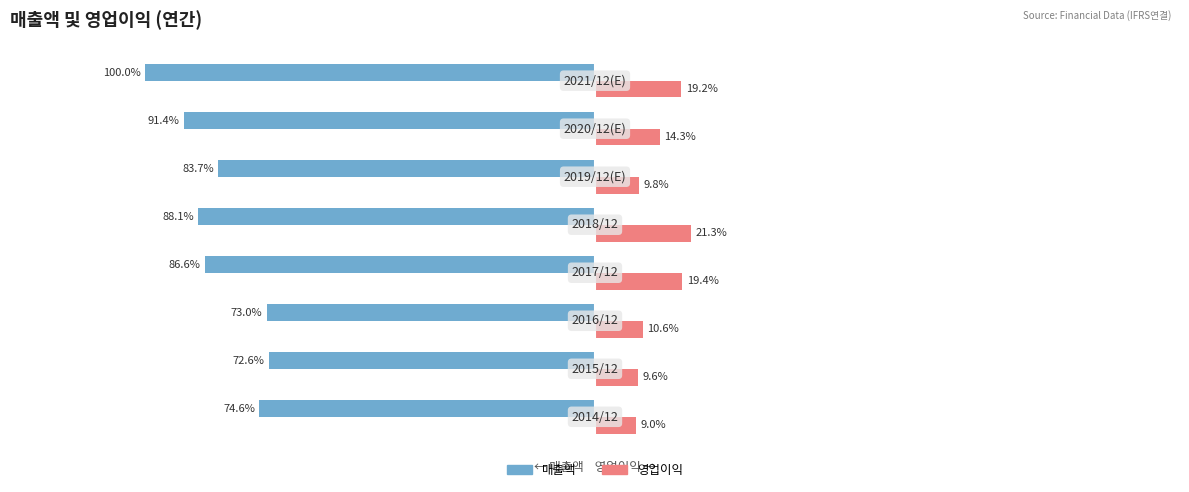

Which series has the largest range (max minus min)?

매출액